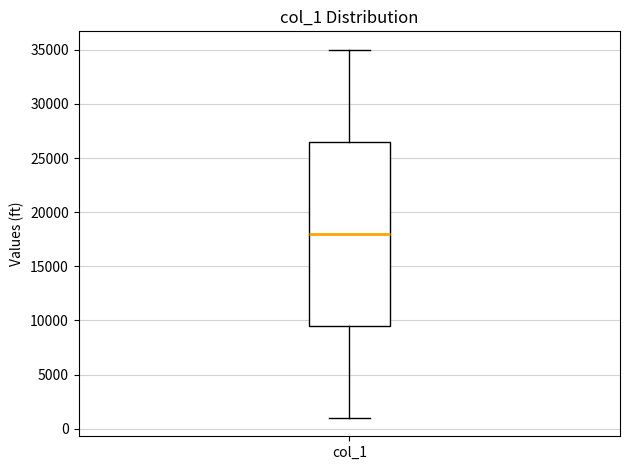

Read this box plot against the y-axis: the position of the median line, the range covered by the box, and the ends of both whiskers. The values are not printed on the chart, so give them approximately, as read against the axis.

median 18000, box 9500 to 26500, whiskers 1000 to 35000